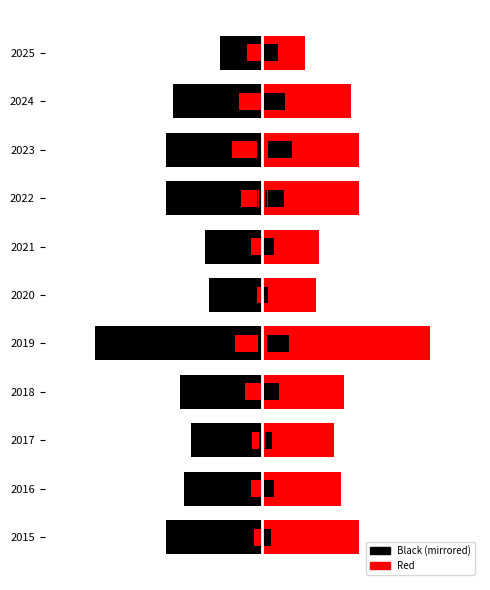

Rank the series by their maximum value, from lowest to highest.

Black (Total Left), Red (Total Right)